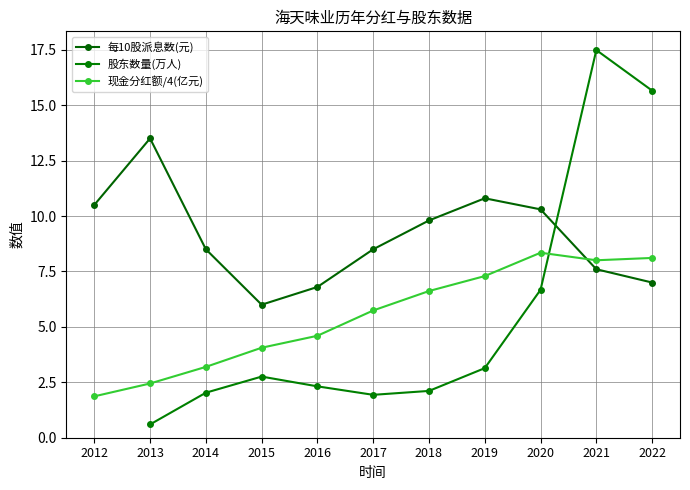

How many values in the 现金分红额/4(亿元) series are below 5?

5